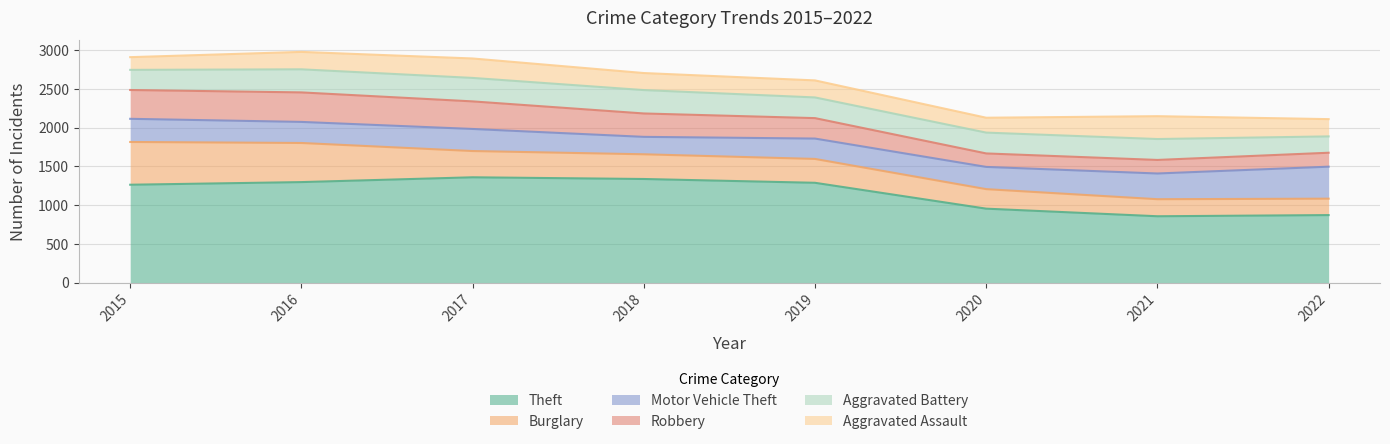

What is the highest value of the Aggravated Assault series?

295